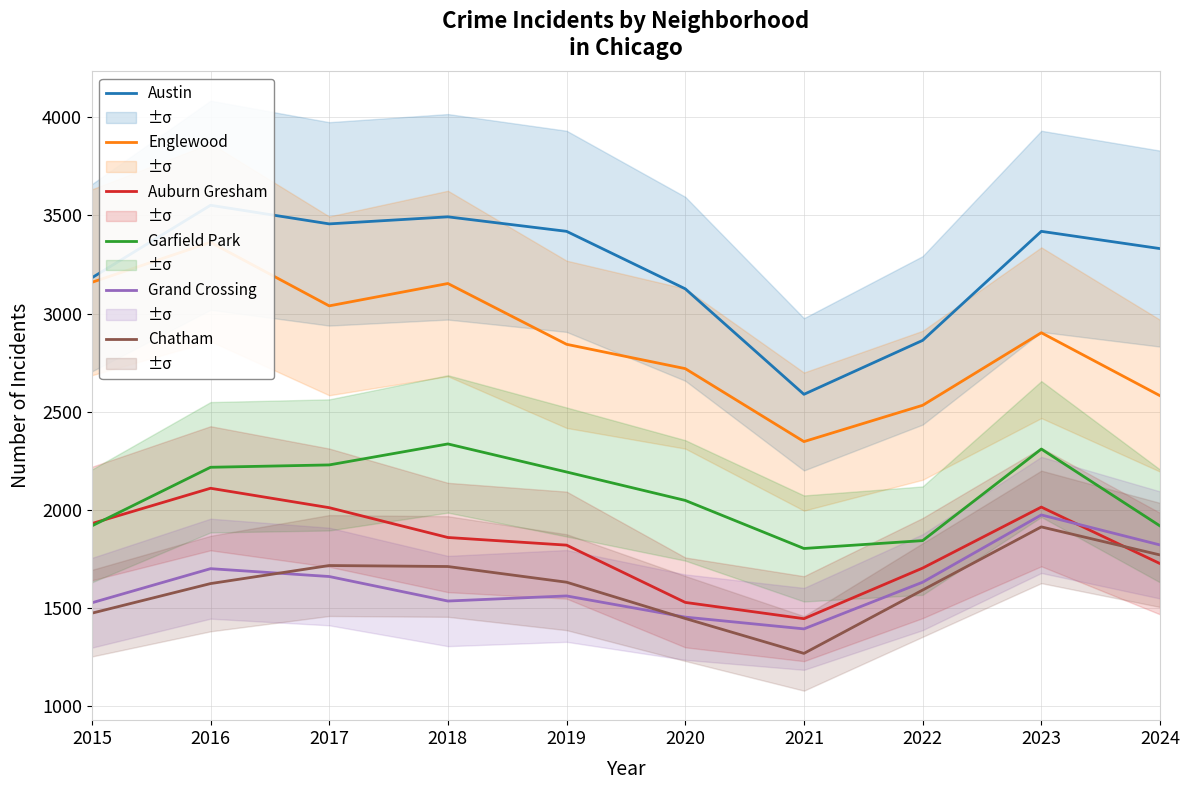

Reading right to left, what are all the values shown in this chart?

Austin: 2024=3331	2023=3419	2022=2863	2021=2588	2020=3126	2019=3419	2018=3493	2017=3457	2016=3552	2015=3182
Englewood: 2024=2581	2023=2902	2022=2532	2021=2347	2020=2719	2019=2843	2018=3153	2017=3039	2016=3363	2015=3159
Auburn Gresham: 2024=1725	2023=2013	2022=1702	2021=1444	2020=1527	2019=1819	2018=1858	2017=2010	2016=2109	2015=1929
Garfield Park: 2024=1917	2023=2309	2022=1842	2021=1802	2020=2047	2019=2192	2018=2335	2017=2228	2016=2216	2015=1917
Grand Crossing: 2024=1820	2023=1973	2022=1630	2021=1392	2020=1452	2019=1560	2018=1534	2017=1659	2016=1699	2015=1525
Chatham: 2024=1769	2023=1912	2022=1590	2021=1267	2020=1445	2019=1630	2018=1710	2017=1715	2016=1623	2015=1472